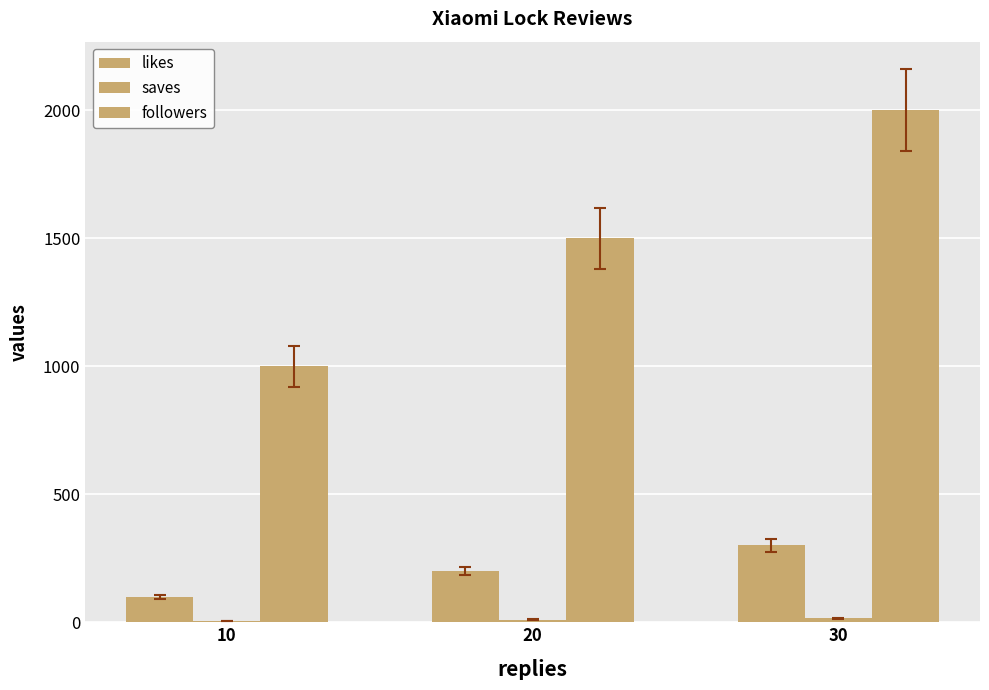

Which series has the widest spread of values?

followers